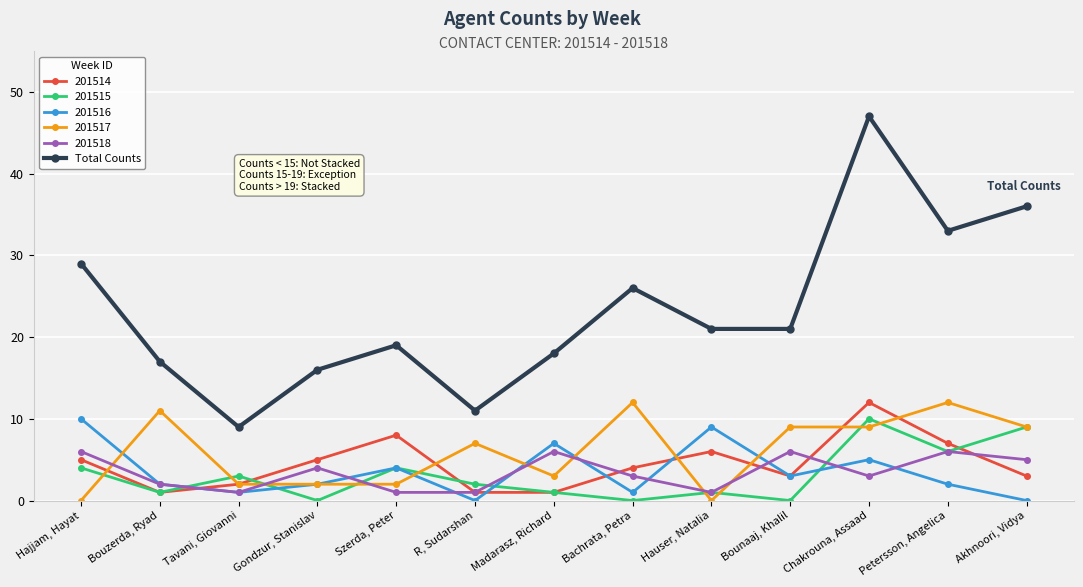

How many data points does each series have?

13